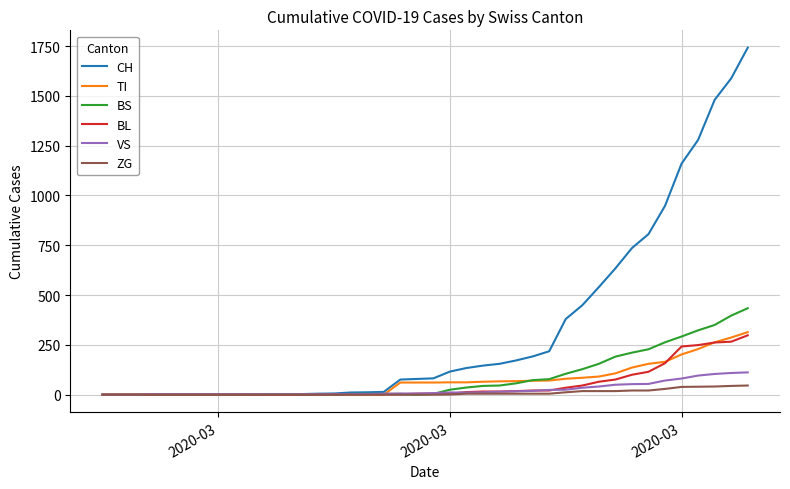

Which series has the largest total across all categories?

CH